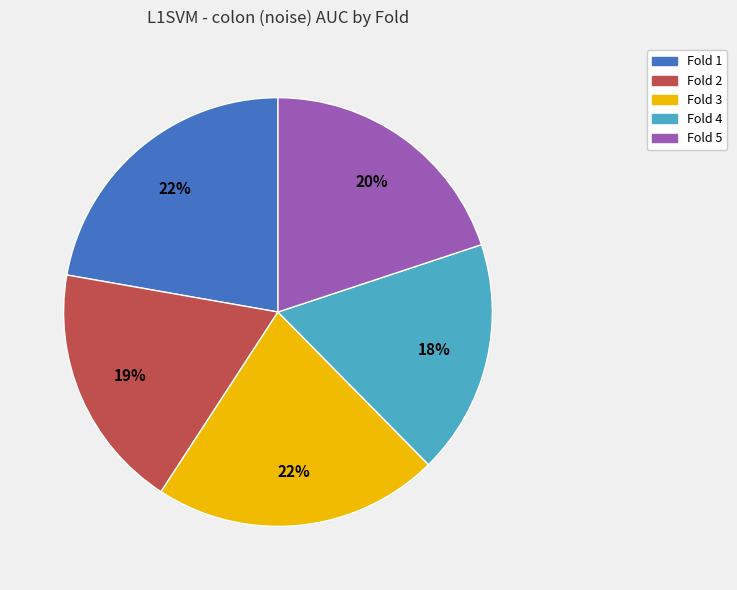

To the nearest percent, what is the average slice percentage?

20%